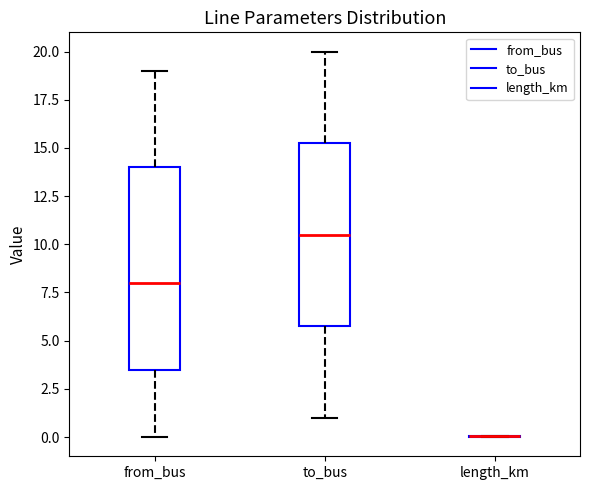

Reading left to right, transcribe this box plot: for each box, give where its median line is, the range the box spans, and where its two whiskers end, as read against the y-axis. The values are not printed on the chart, so give them approximately, as read against the axis.

from_bus: median 8.0, box 3.5 to 14.0, whiskers 0.0 to 19.0
to_bus: median 10.5, box 6.0 to 15.5, whiskers 1.0 to 20.0
length_km: box collapsed to a line at 0.0, whiskers 0.0 to 0.0